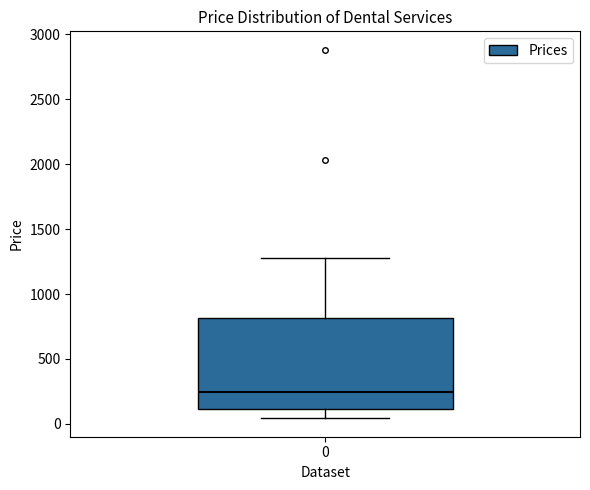

Where does the lower whisker of the box at x = 0 end on the y-axis? The values are not printed on the chart, so give them approximately, as read against the axis.

50